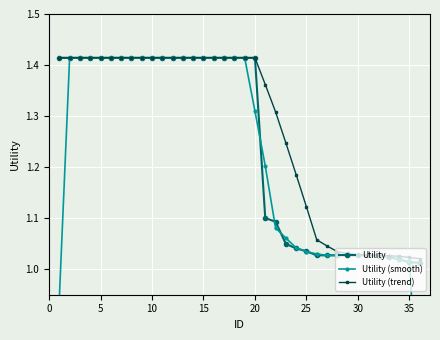

List the series in order of their peak value, lowest first.

Utility, Utility (smooth), Utility (trend)